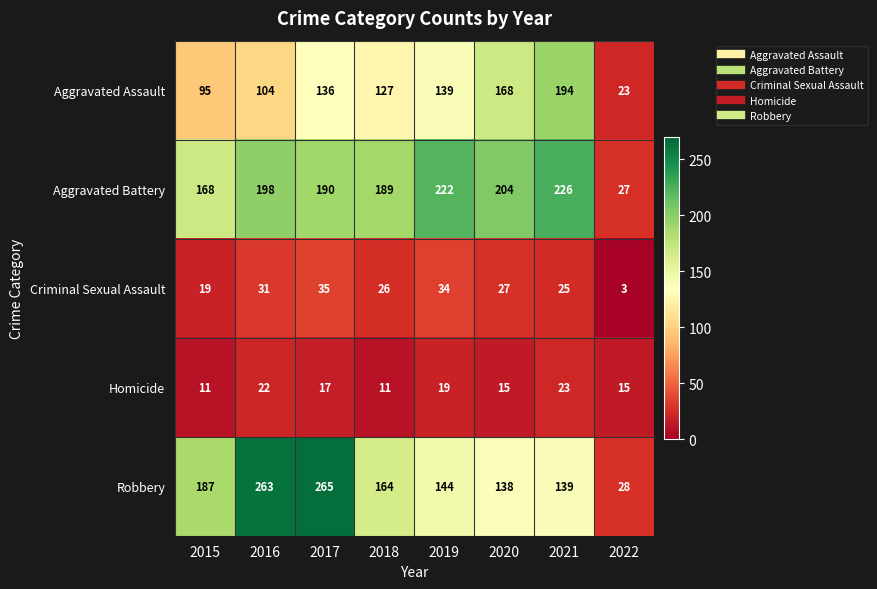

What is the lowest value of the Aggravated Assault series?

23